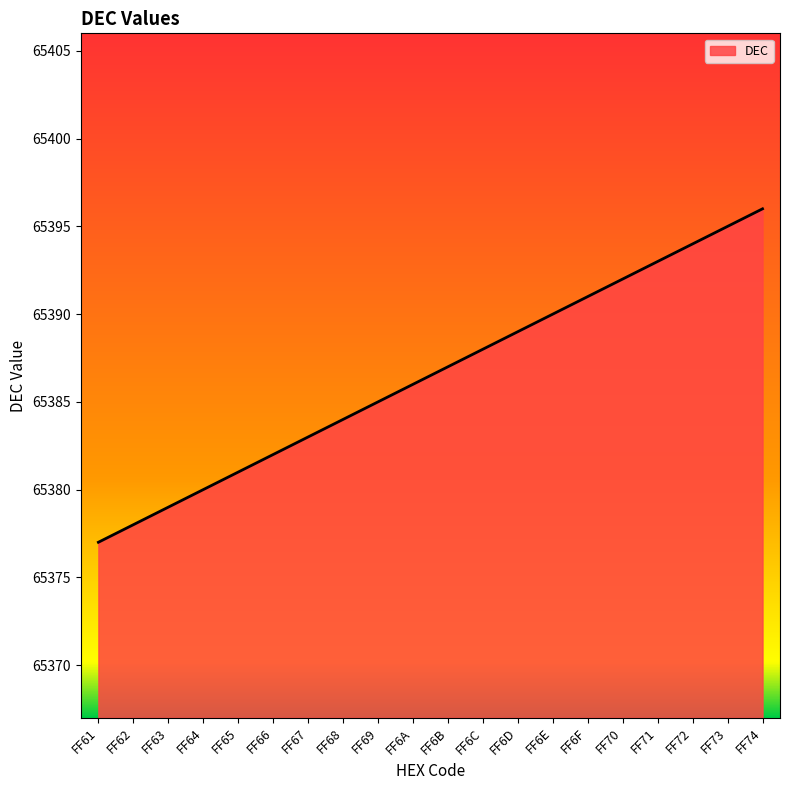

True or false: the data has more than 1 interior local peaks.

False